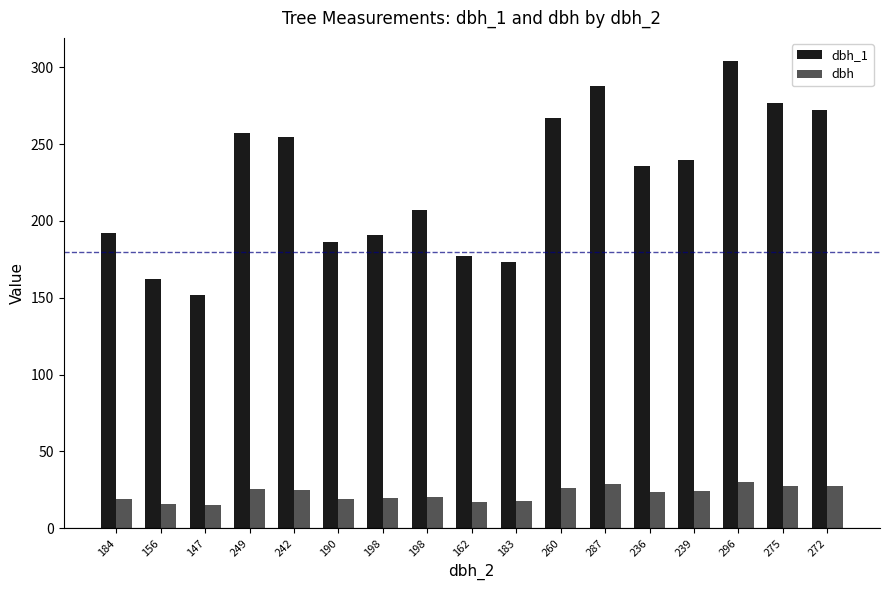

How many data points does each series have?

17